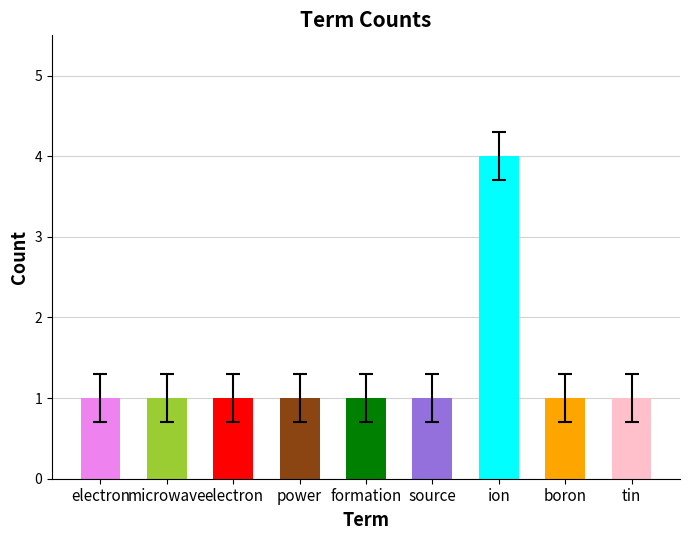

True or false: the data shows 0 at formation.

False